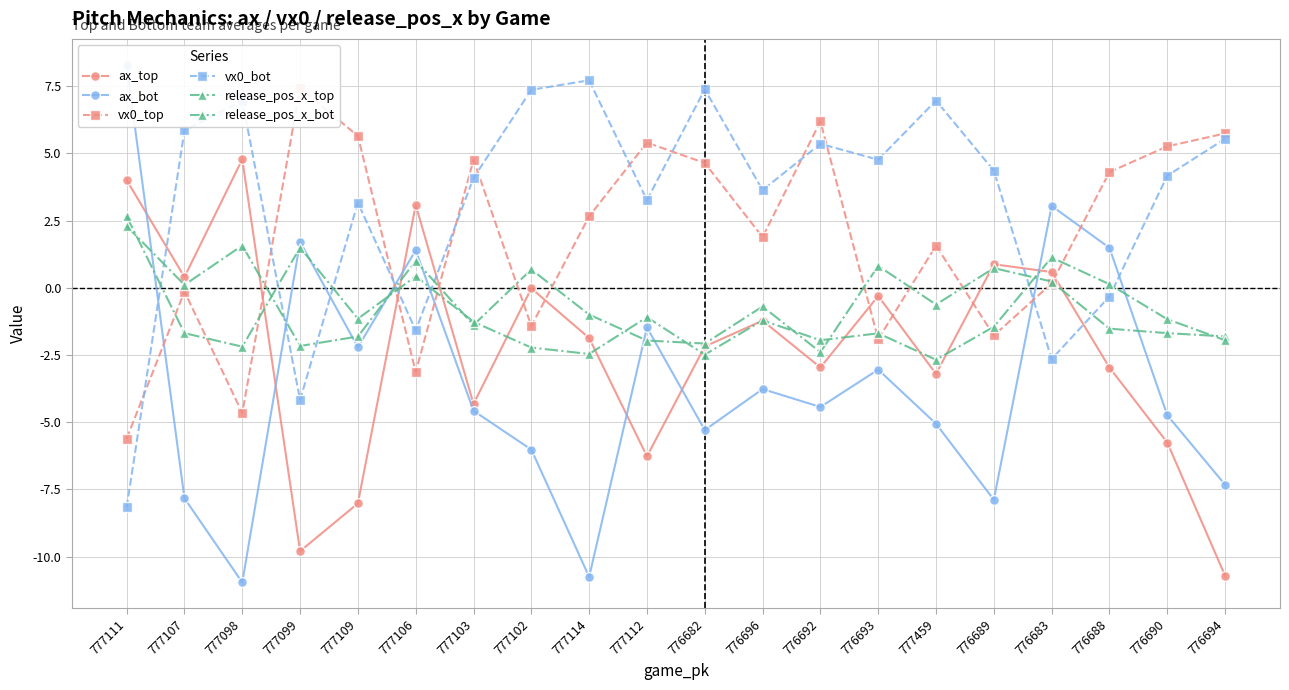

How many values in the release_pos_x_top series exceed 0?

8